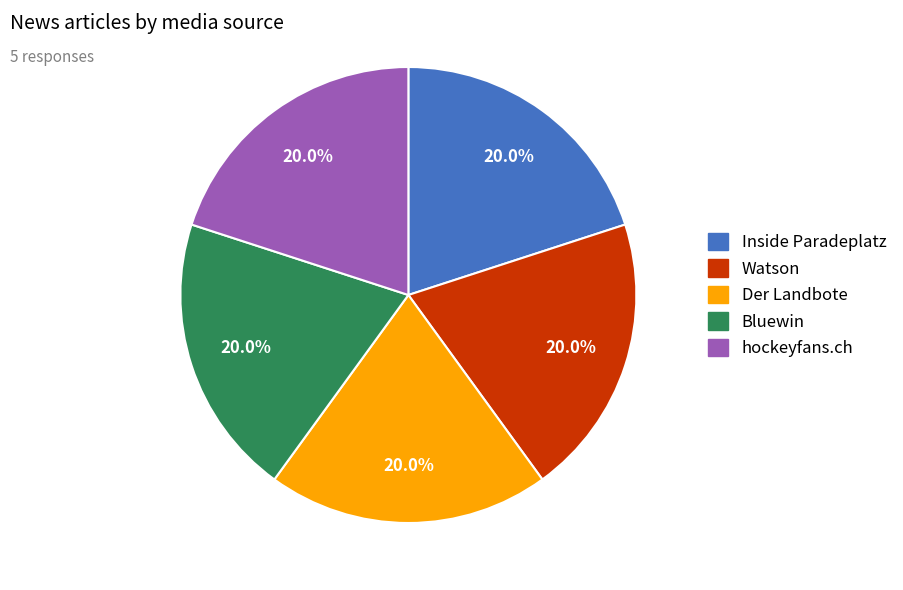

What percentage do Der Landbote and Watson together represent?

40.0%